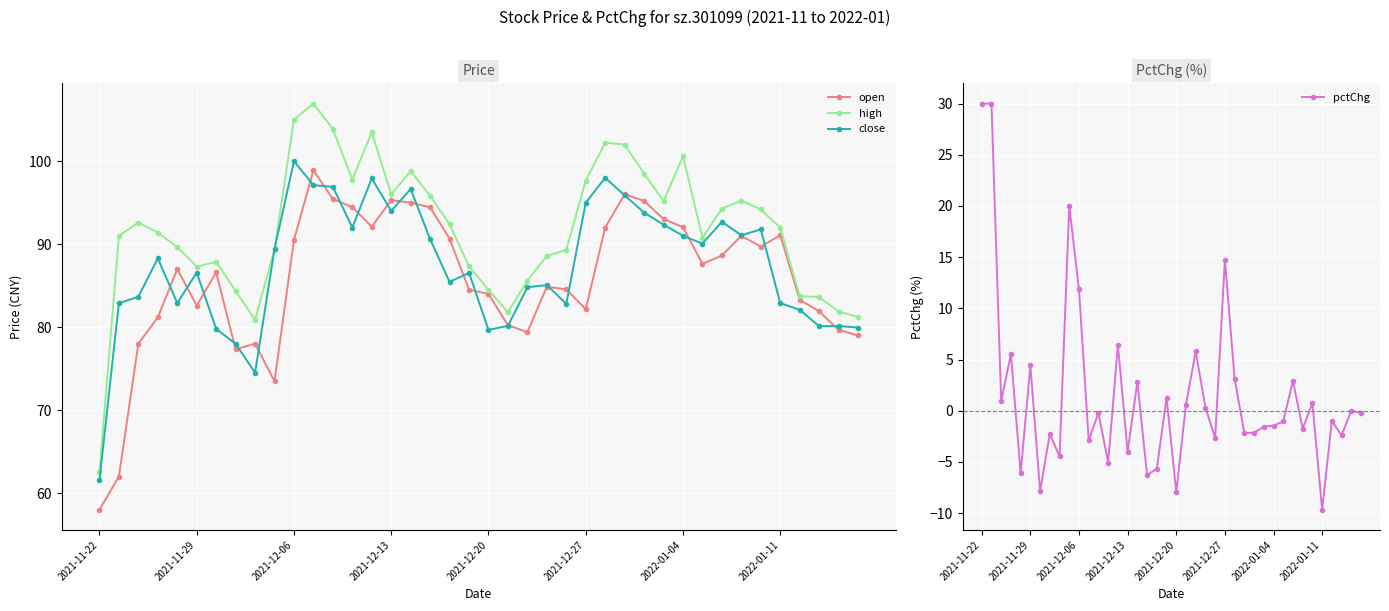

What is the sum of the high values at 16 and 22?

184.4